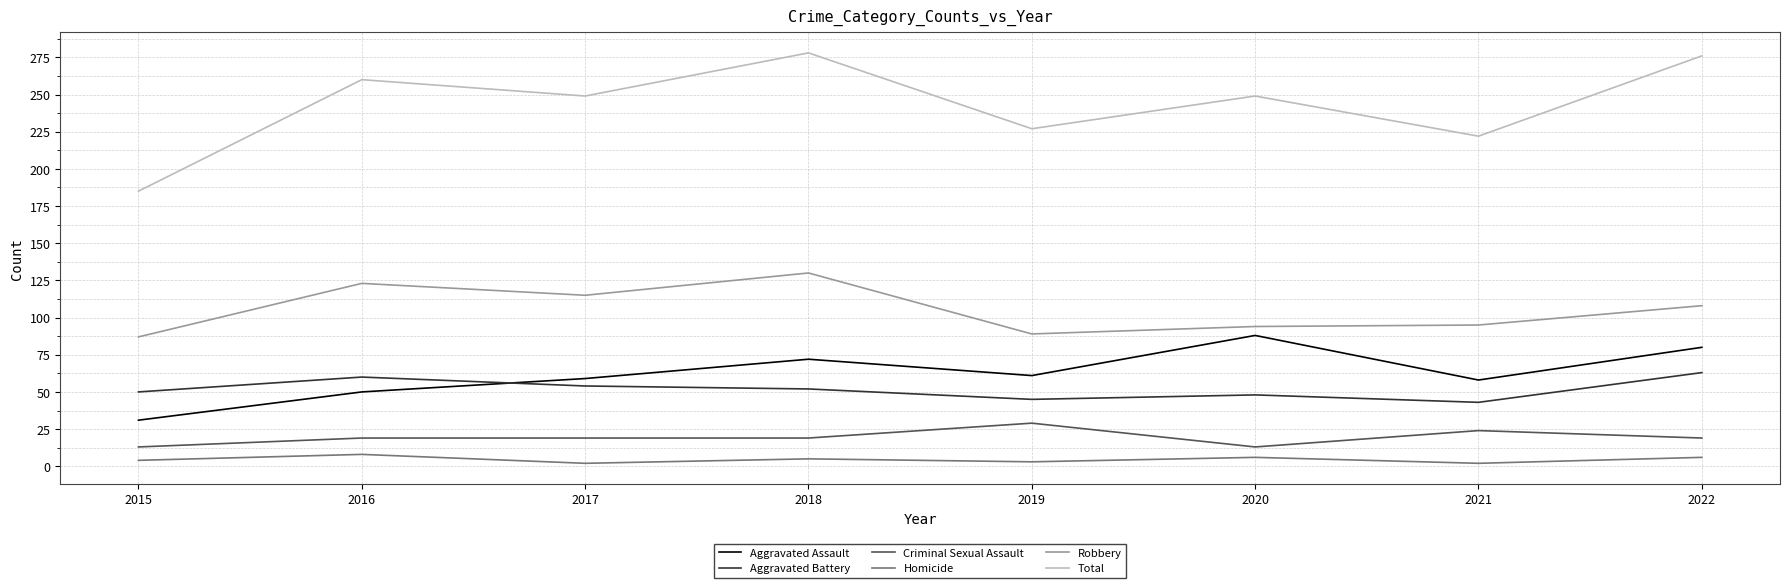

Rank the series by their maximum value, from lowest to highest.

Homicide, Criminal Sexual Assault, Aggravated Battery, Aggravated Assault, Robbery, Total